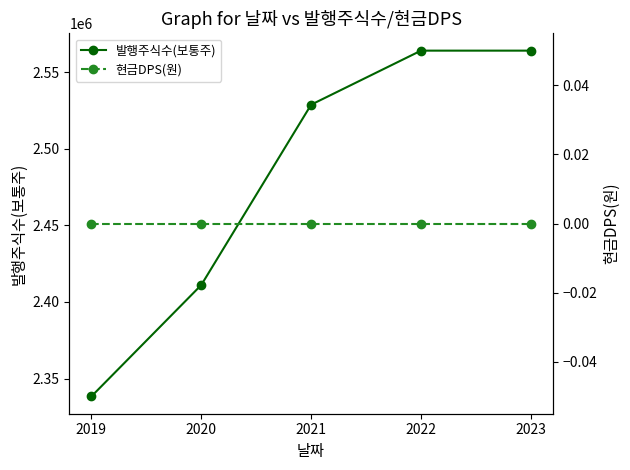

True or false: 현금DPS(원) and 발행주식수(보통주) intersect in this chart.

False